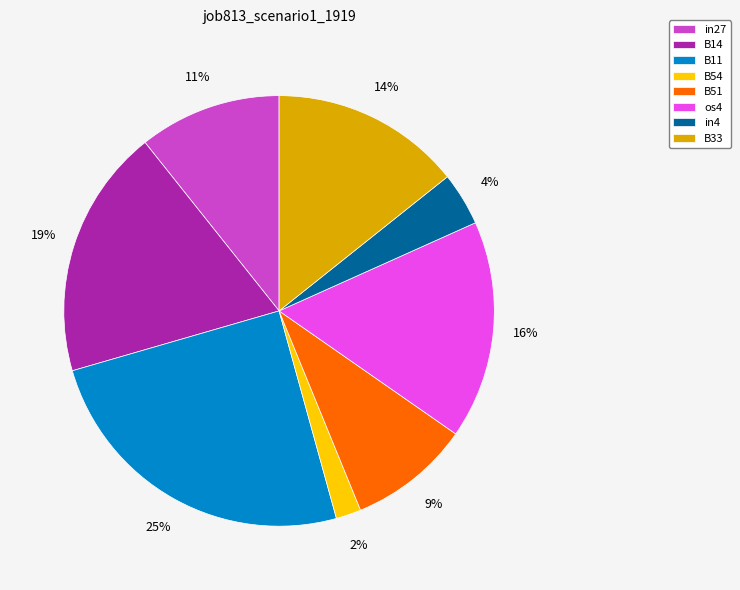

Which slice is the largest?

B11